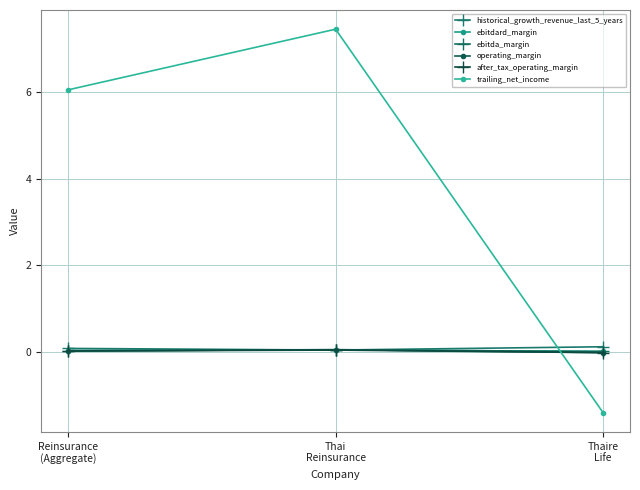

Read the trailing_net_income value at Reinsurance
(Aggregate).

6.1